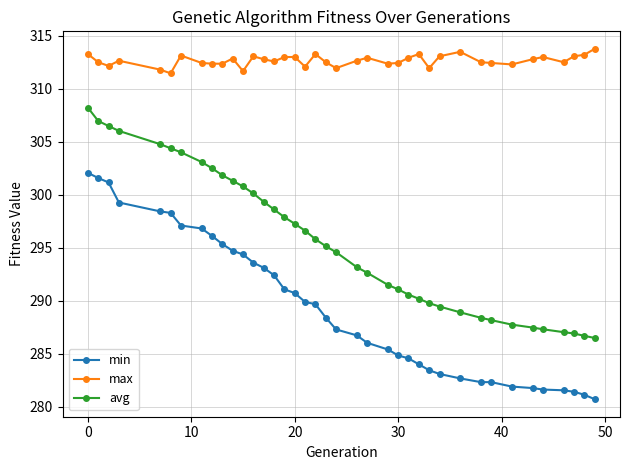

Which series has the largest total across all categories?

max